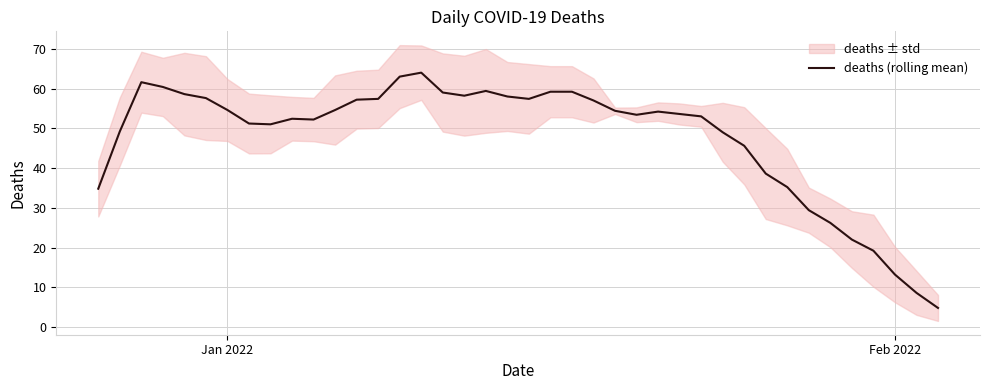

What is the sum of all values?

1907.6